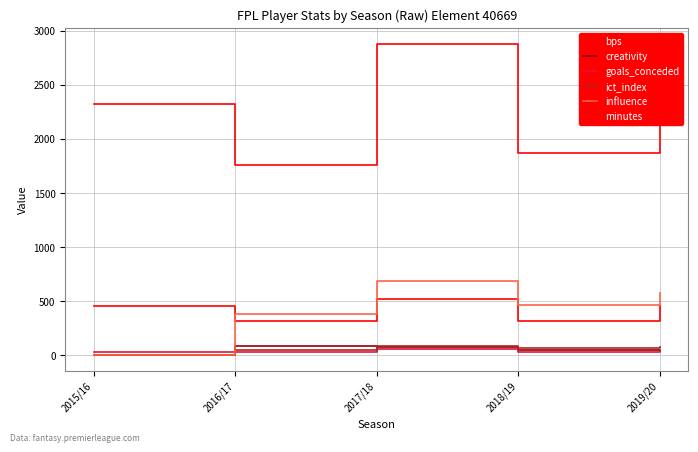

Does the chart display data point markers on the line(s)?

No